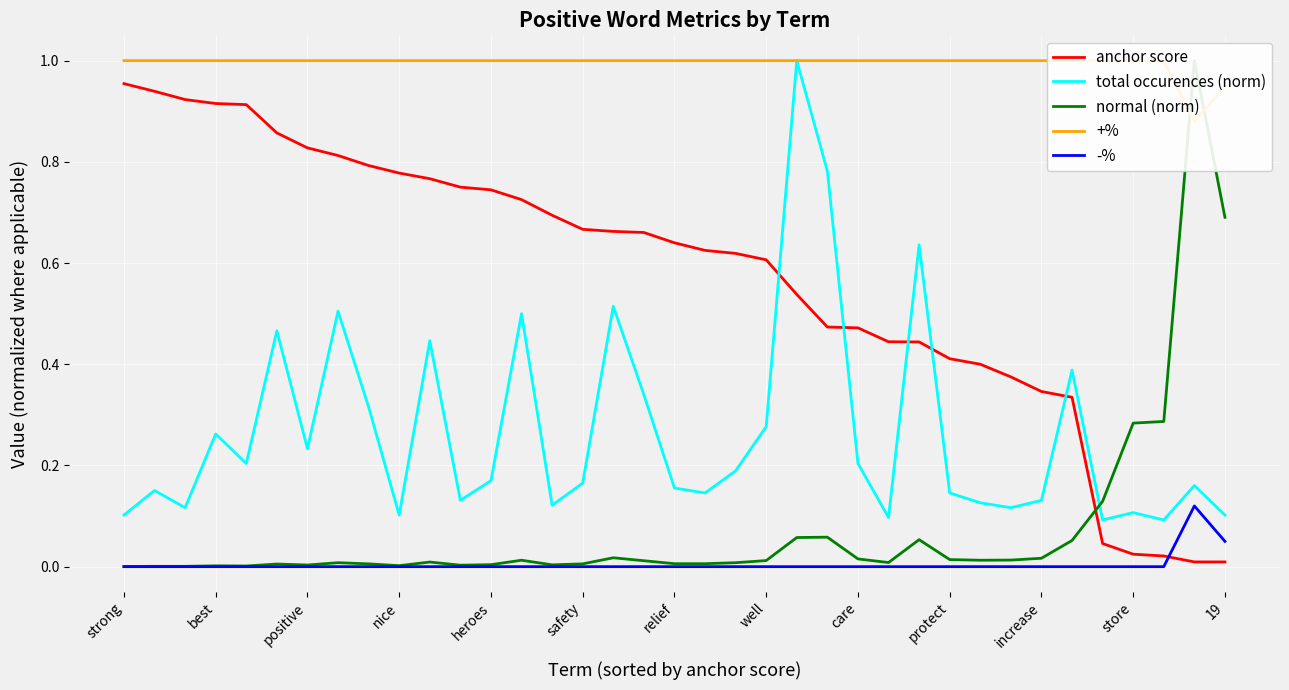

True or false: total occurences (norm) and -% cross at least once.

False